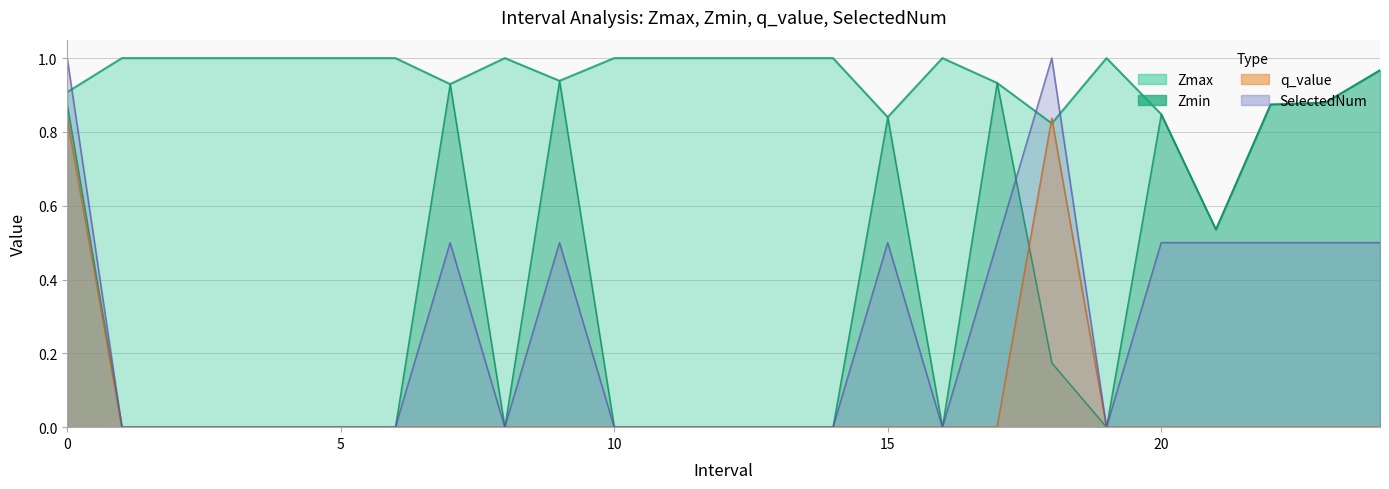

Does the chart display data point markers on the line(s)?

No